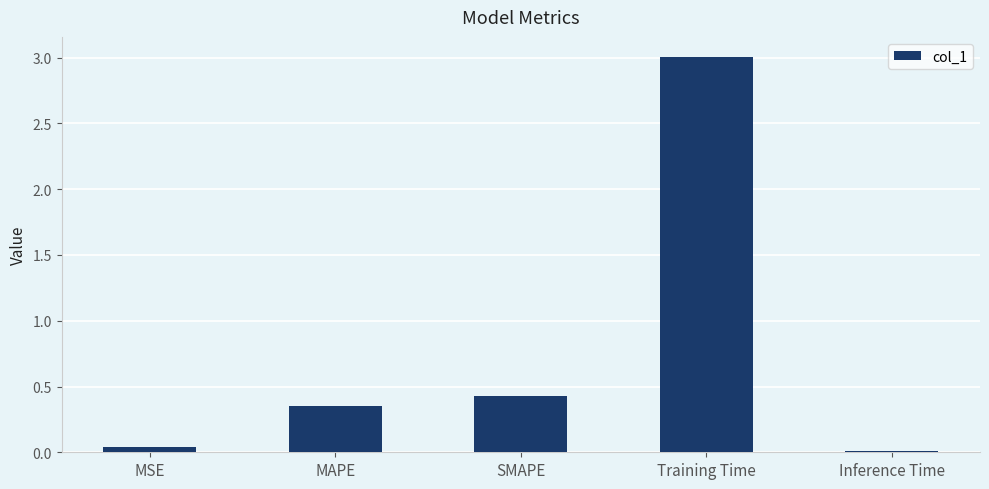

What is the average value?

0.8